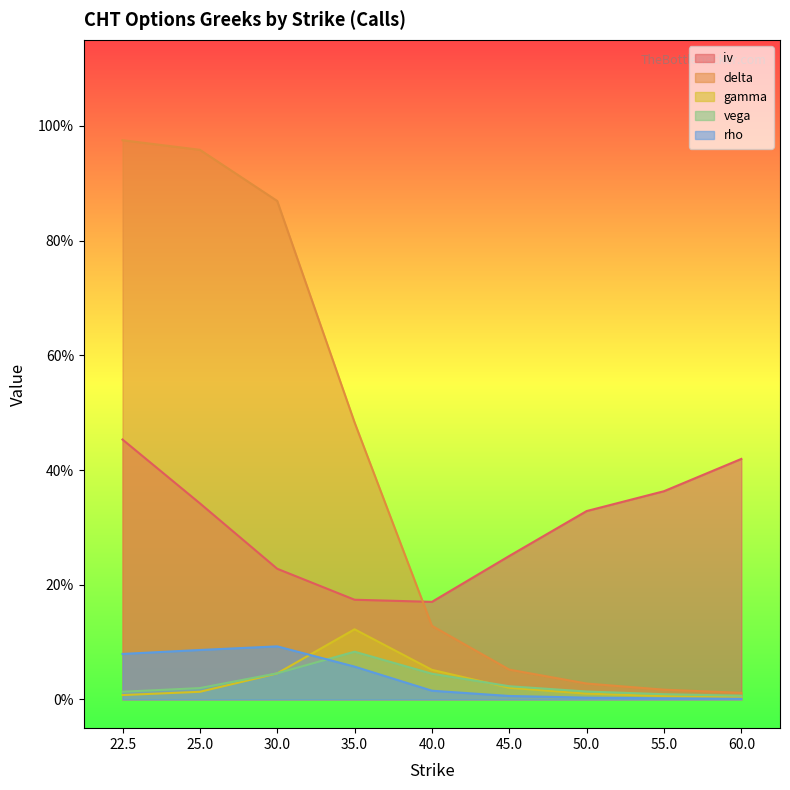

Where is the first local minimum for iv?

40.0